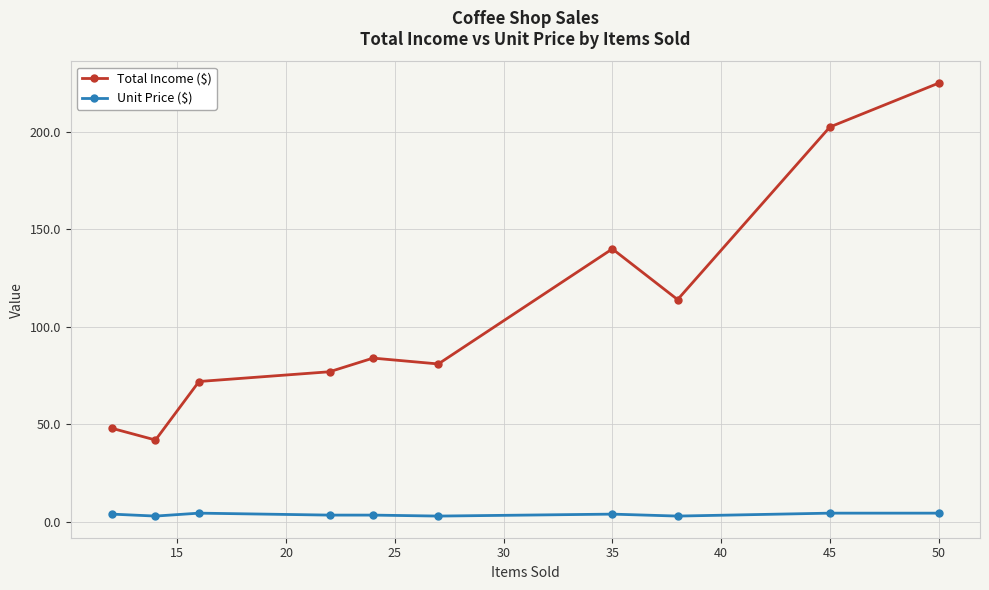

Which series has the largest total across all categories?

Total Income ($)